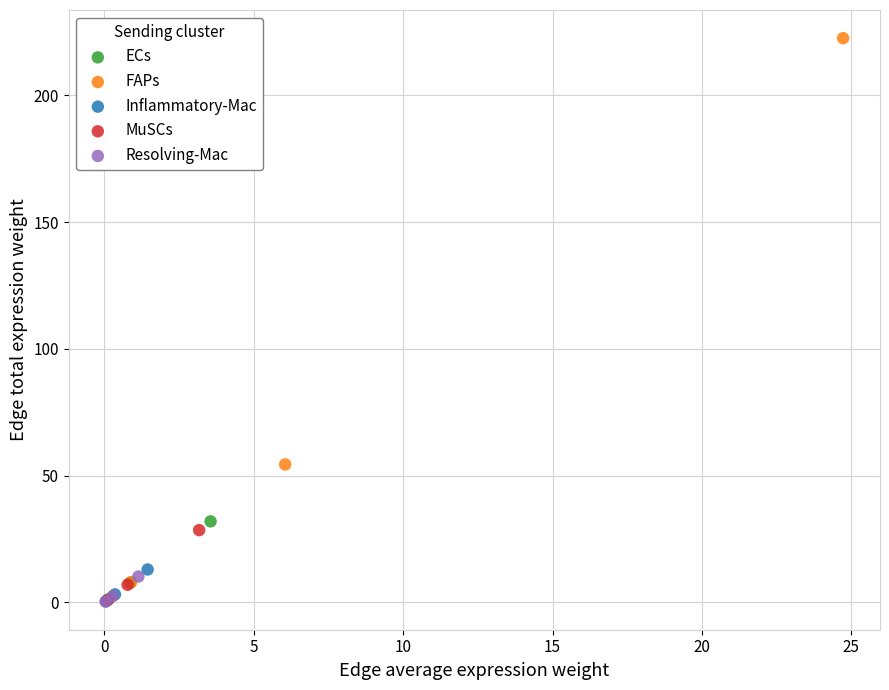

Which series has the widest spread of Y values?

FAPs